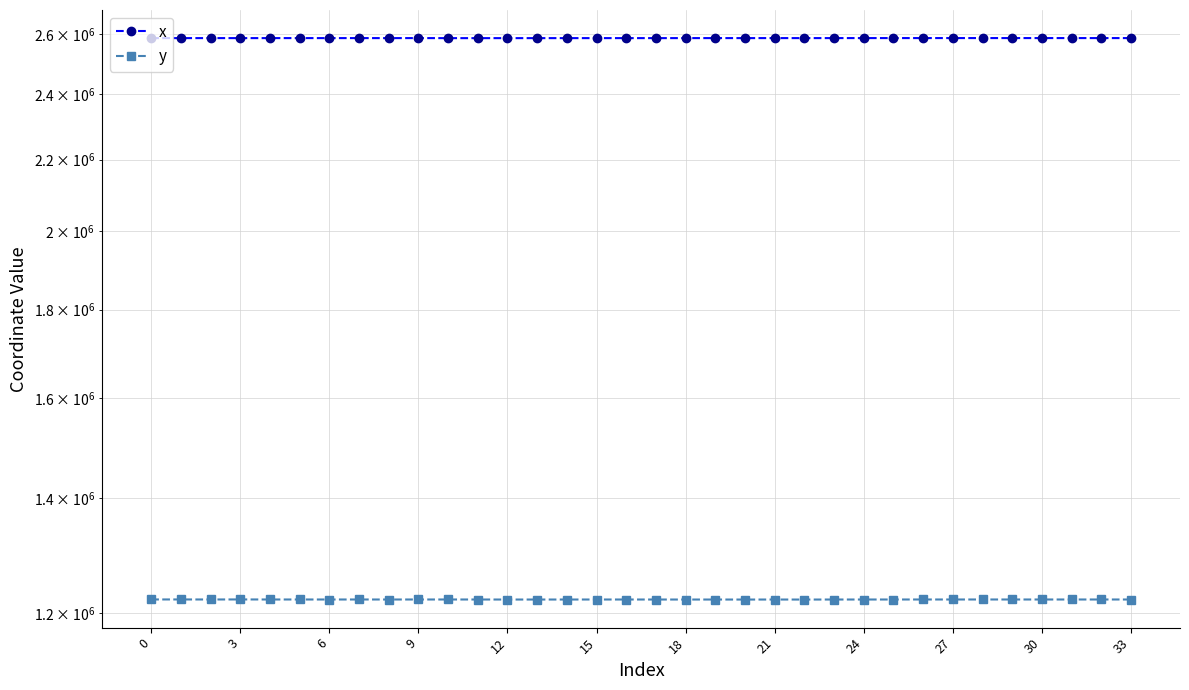

Does the chart display data point markers on the line(s)?

Yes